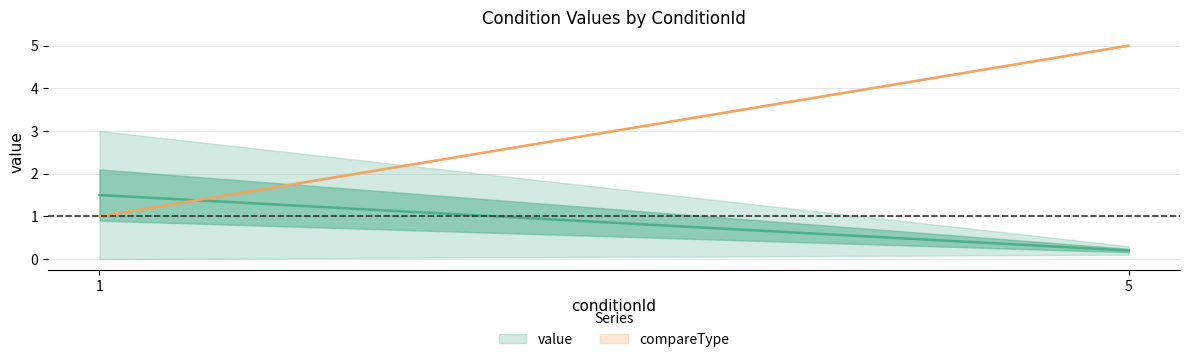

At which category is the sum across all series the highest?

5